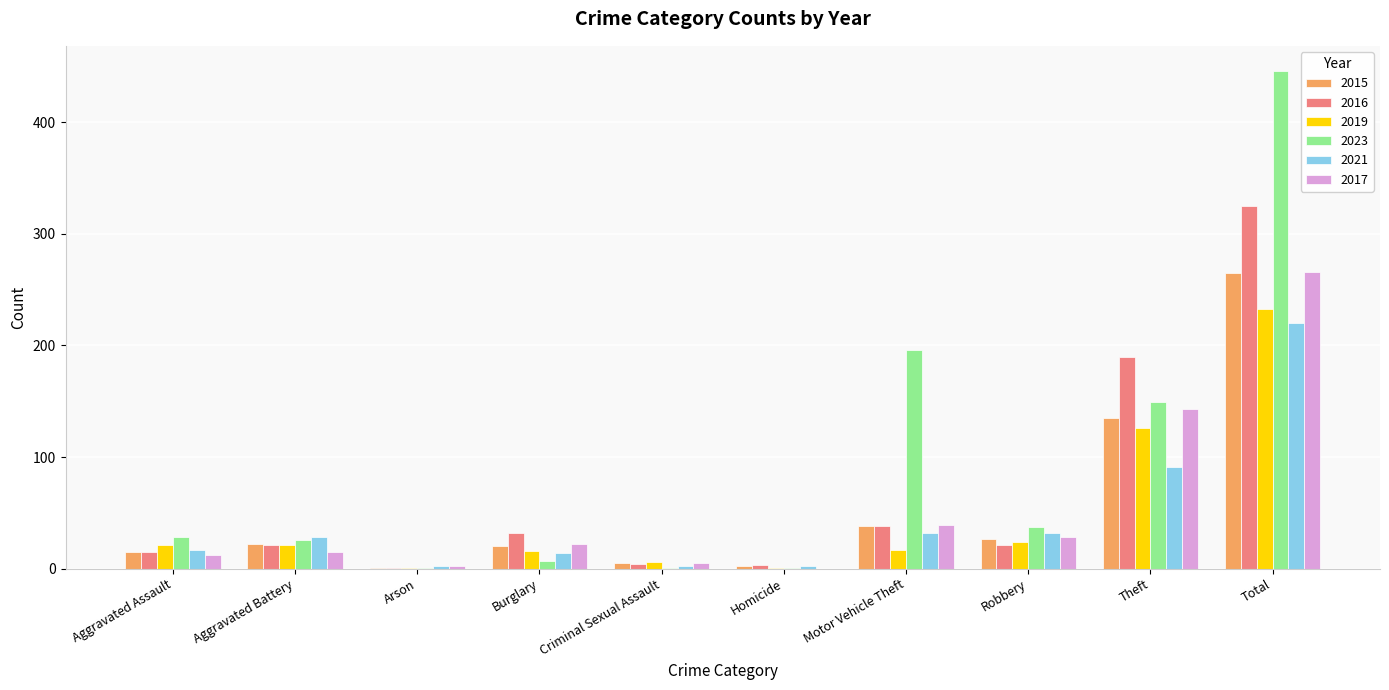

What is the spread (max minus min) of values at Aggravated Assault?

16